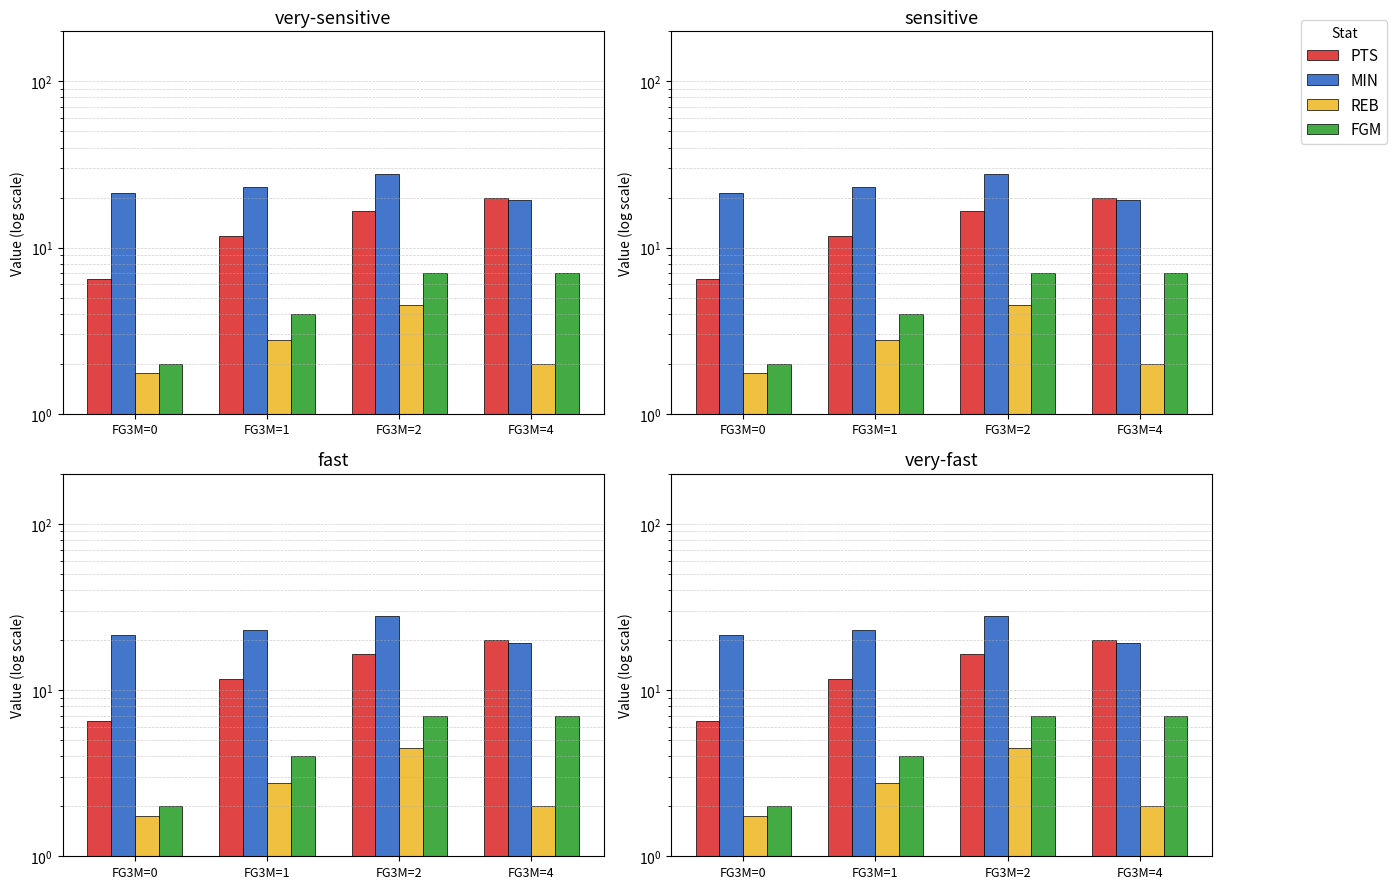

How many values in the MIN series exceed 23?

2